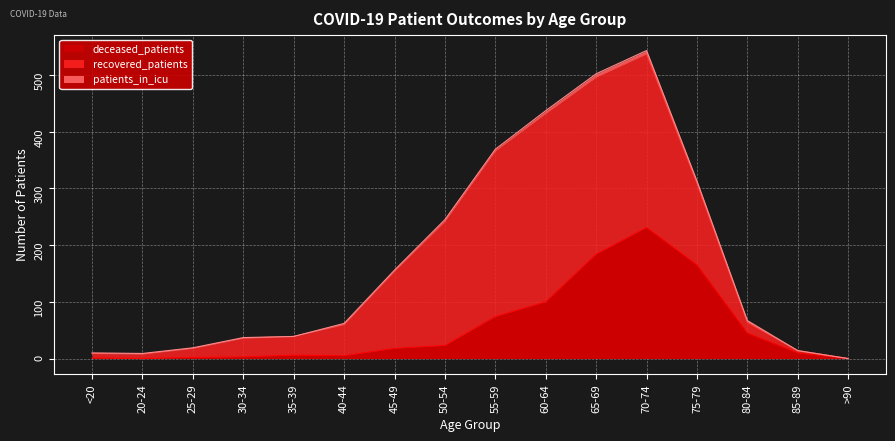

What is the average value of the deceased_patients series?

54